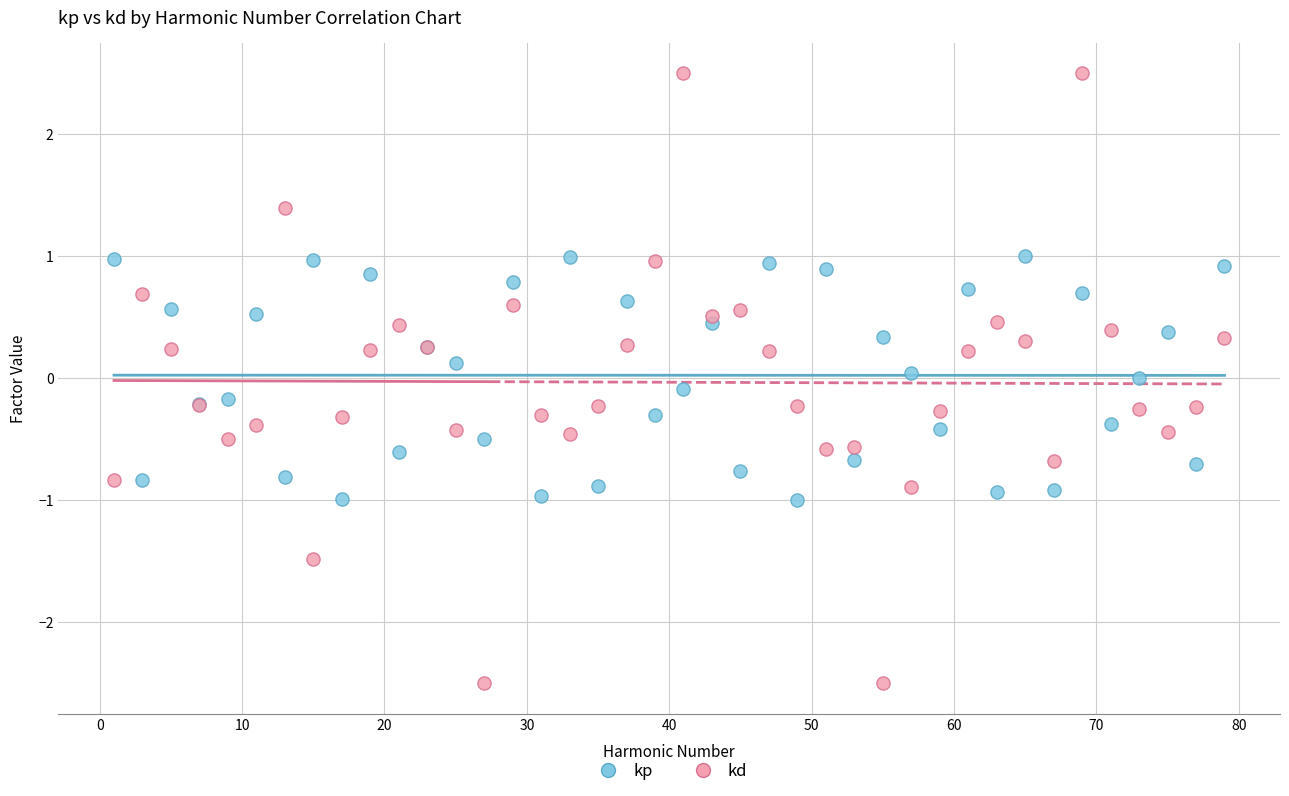

Which series contains the lowest Y value?

kd